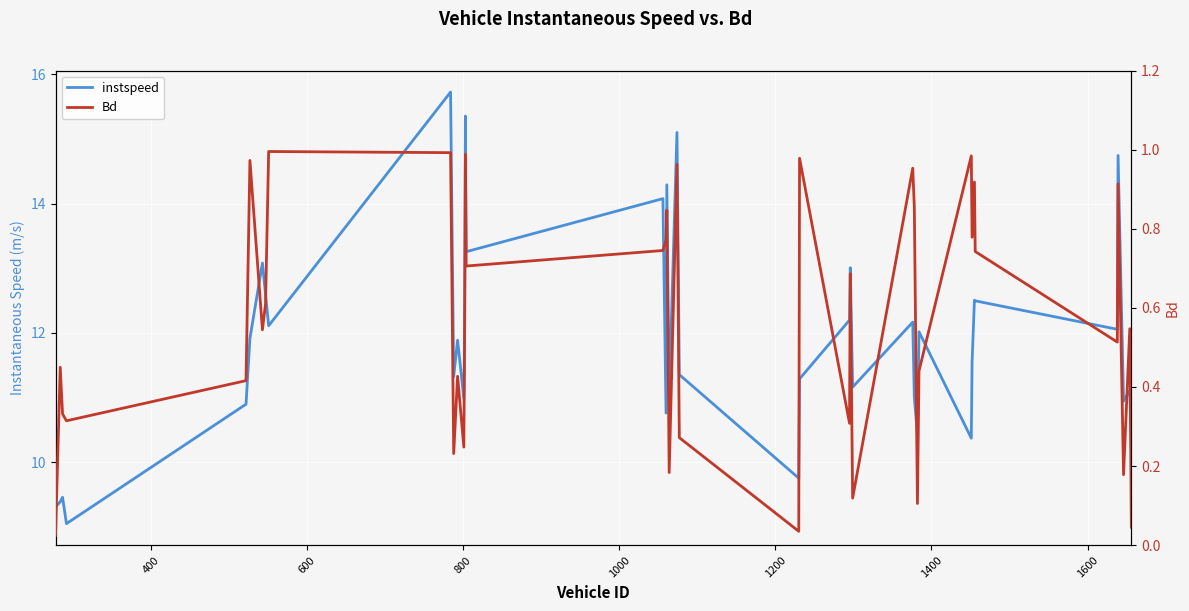

What are all the series names shown in the legend?

instspeed, Bd